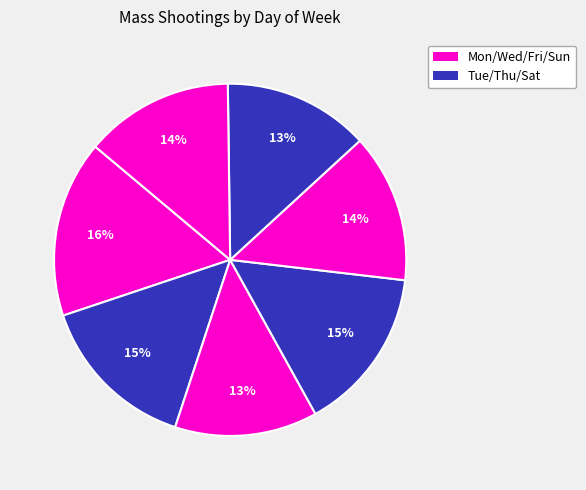

Count the number of slices in the pie.

7